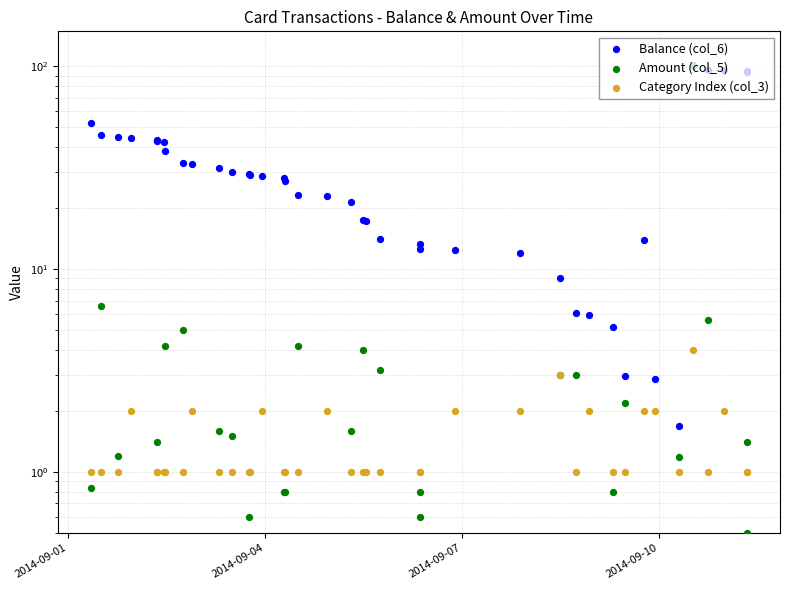

Which series reaches the maximum Y coordinate?

Balance (col_6)